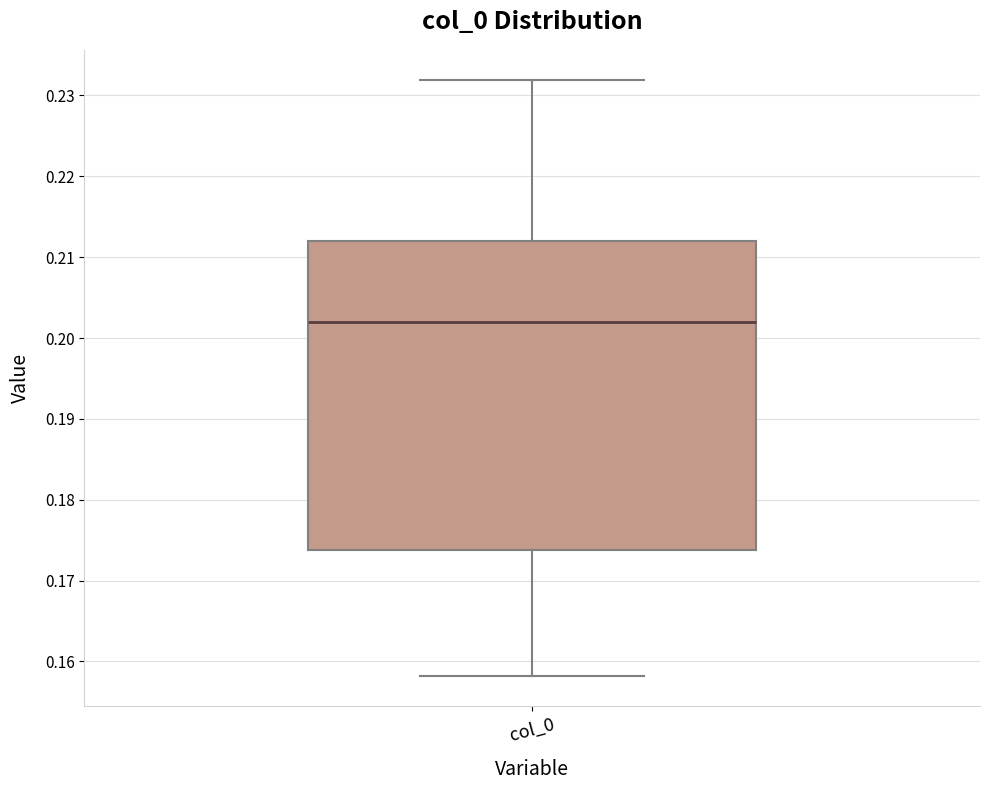

Read this box plot against the y-axis: the position of the median line, the range covered by the box, and the ends of both whiskers. The values are not printed on the chart, so give them approximately, as read against the axis.

median 0.202, box 0.174 to 0.212, whiskers 0.158 to 0.232